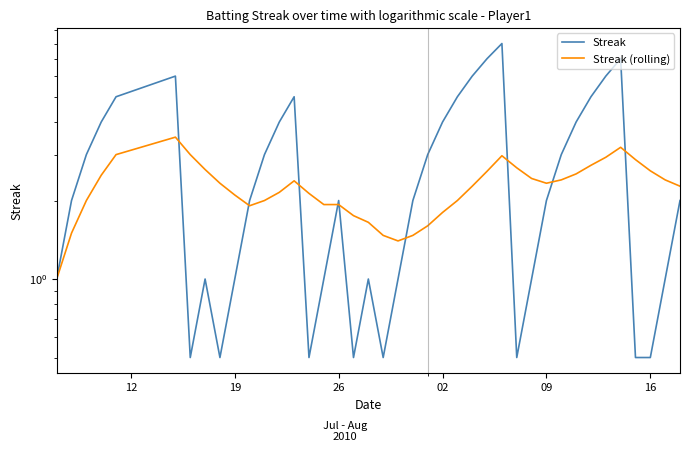

True or false: Streak has more than 0 points higher than both neighbors.

True